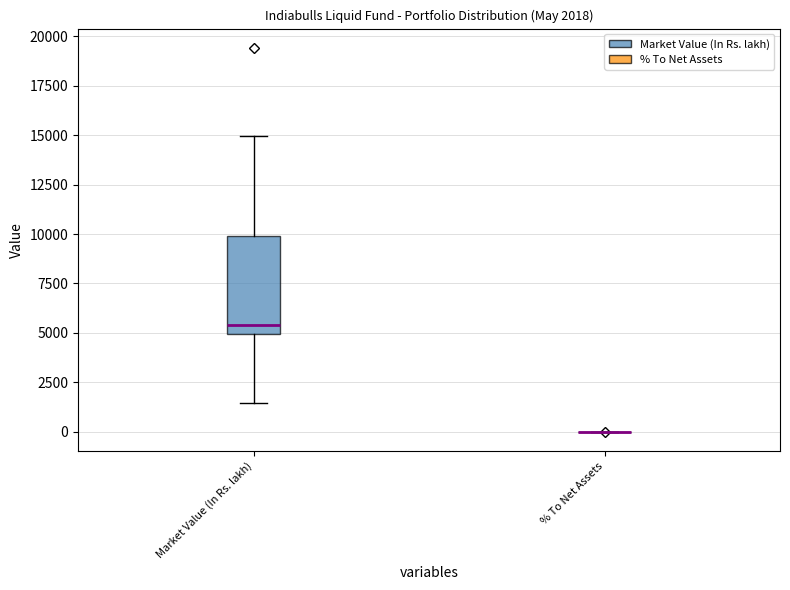

Which box is the tallest, from its lower edge to its upper edge?

Market Value (In Rs. lakh)